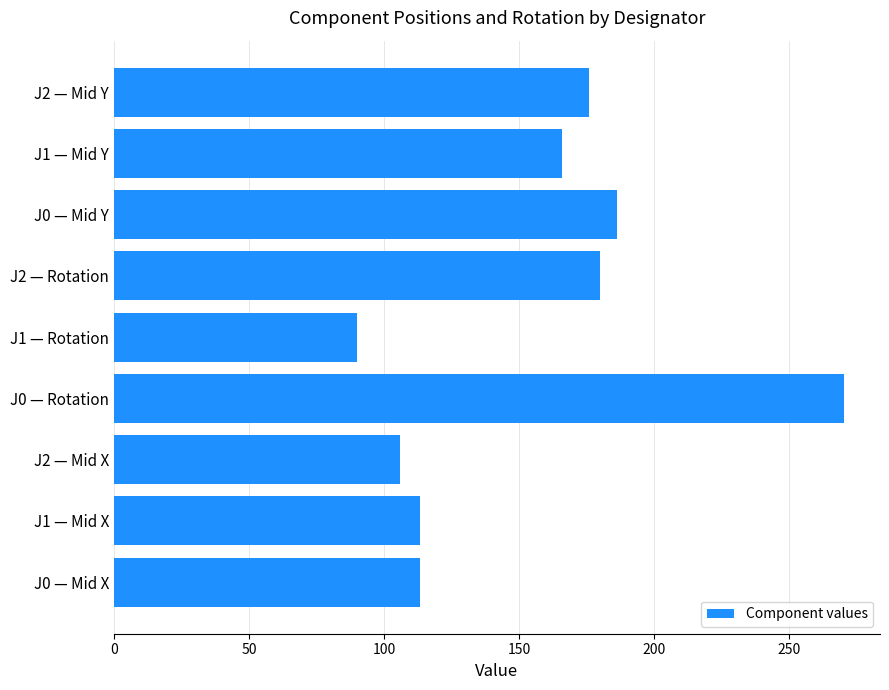

Is it true that the value at J0 — Rotation is 101.6?

False